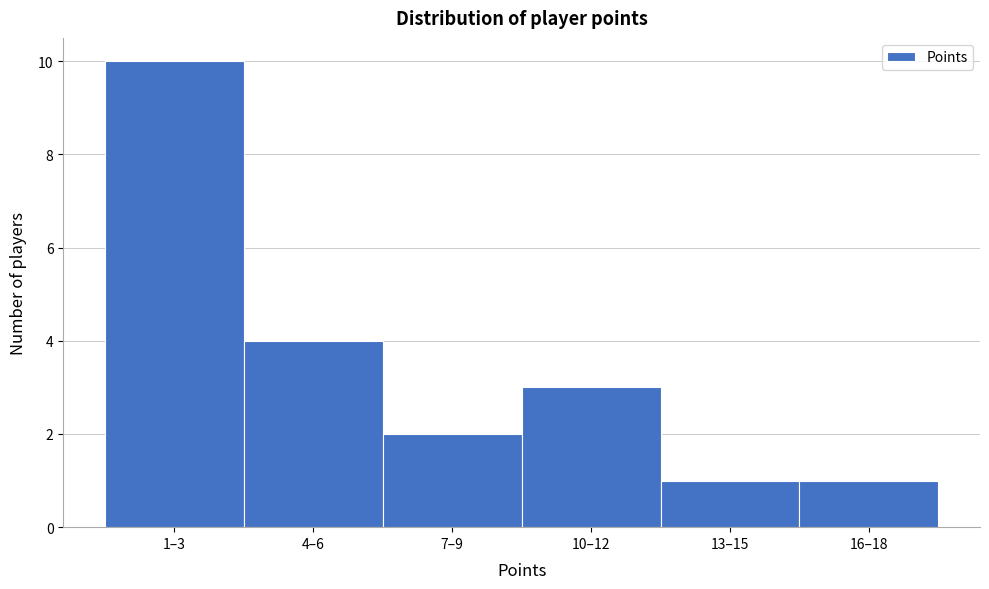

Reading left to right, list all the values displayed in this chart.

10	4	2	3	1	1